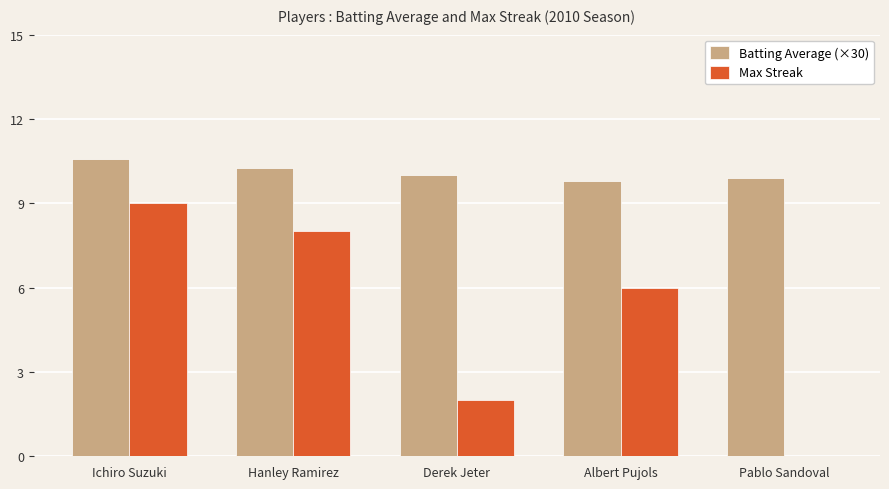

Reading left to right, extract all data points from this chart.

Batting Average (×30): Ichiro Suzuki=10.6	Hanley Ramirez=10.3	Derek Jeter=10.0	Albert Pujols=9.8	Pablo Sandoval=9.9
Max Streak: Ichiro Suzuki=9.0	Hanley Ramirez=8.0	Derek Jeter=2.0	Albert Pujols=6.0	Pablo Sandoval=0.0